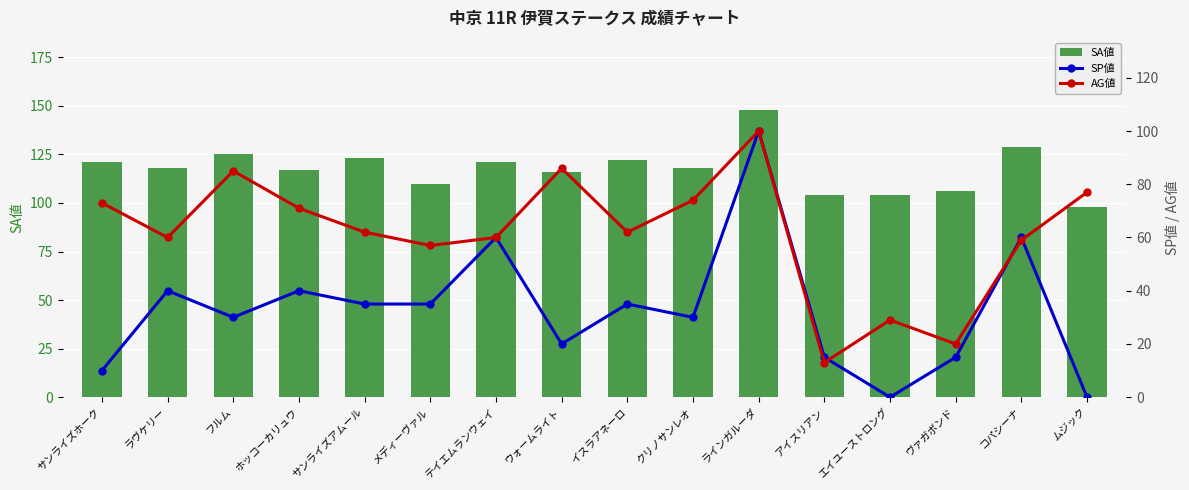

What is the sum of the AG値 values at イスラアネーロ and テイエムランウェイ?

122